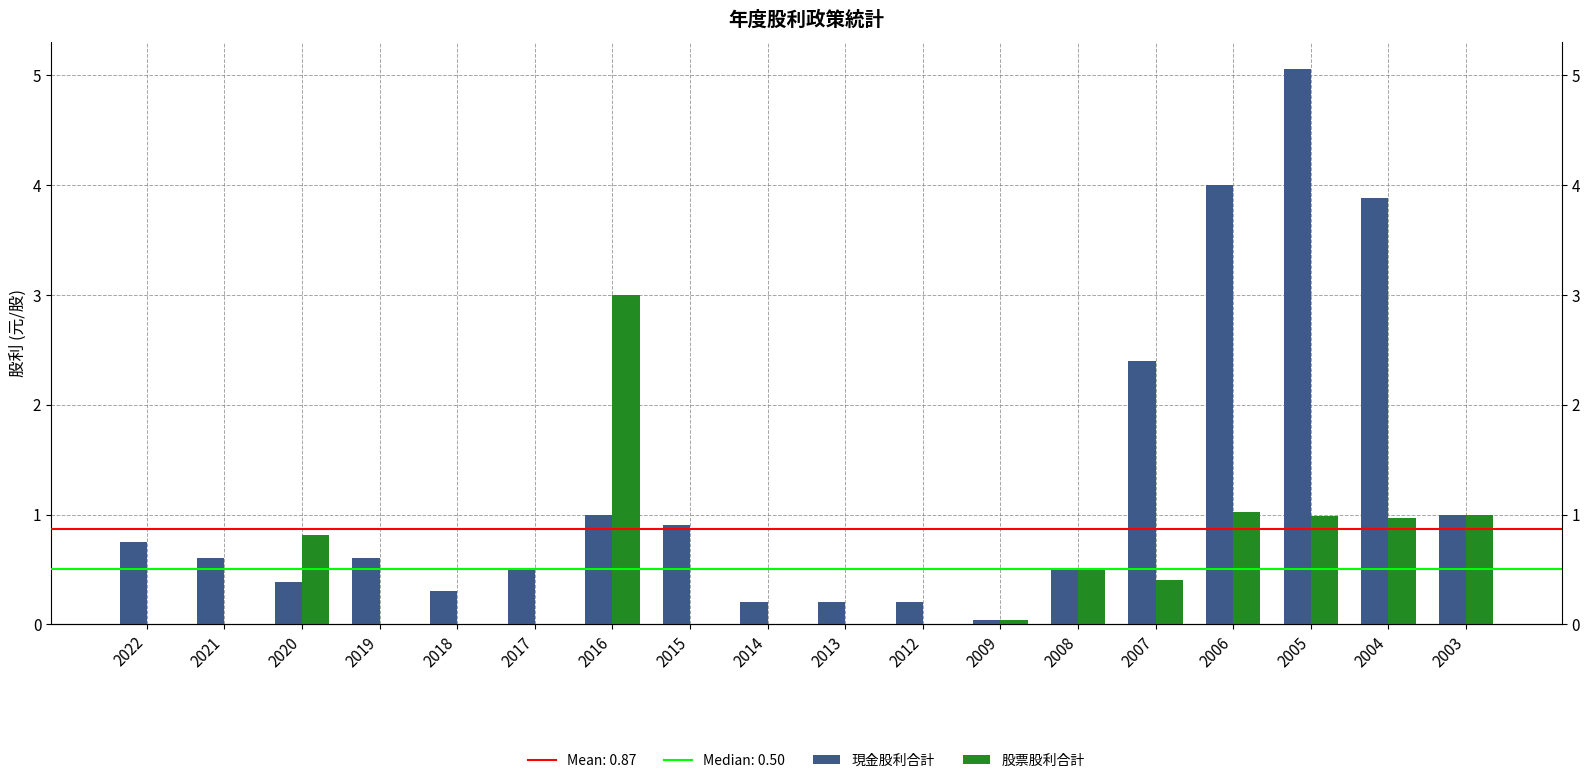

What is the total value across all series at 2018?

0.3